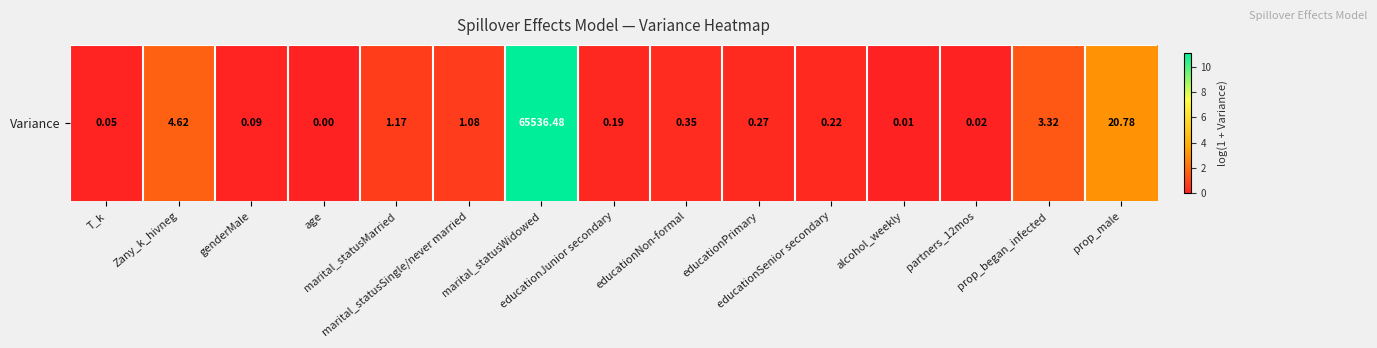

What is the approximate value at prop_began_infected?

1.5